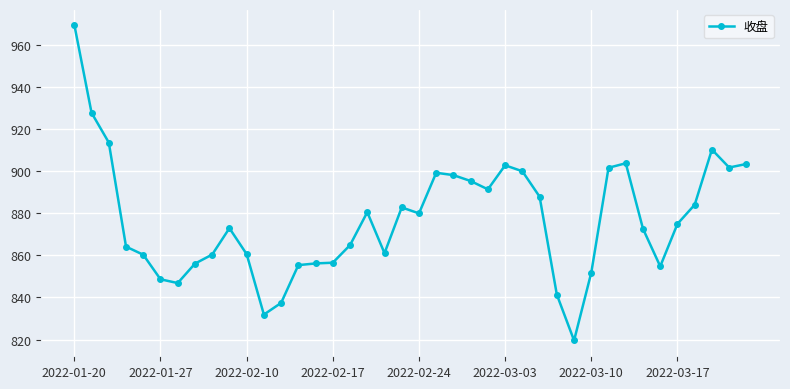

What is the greatest value displayed?

969.5